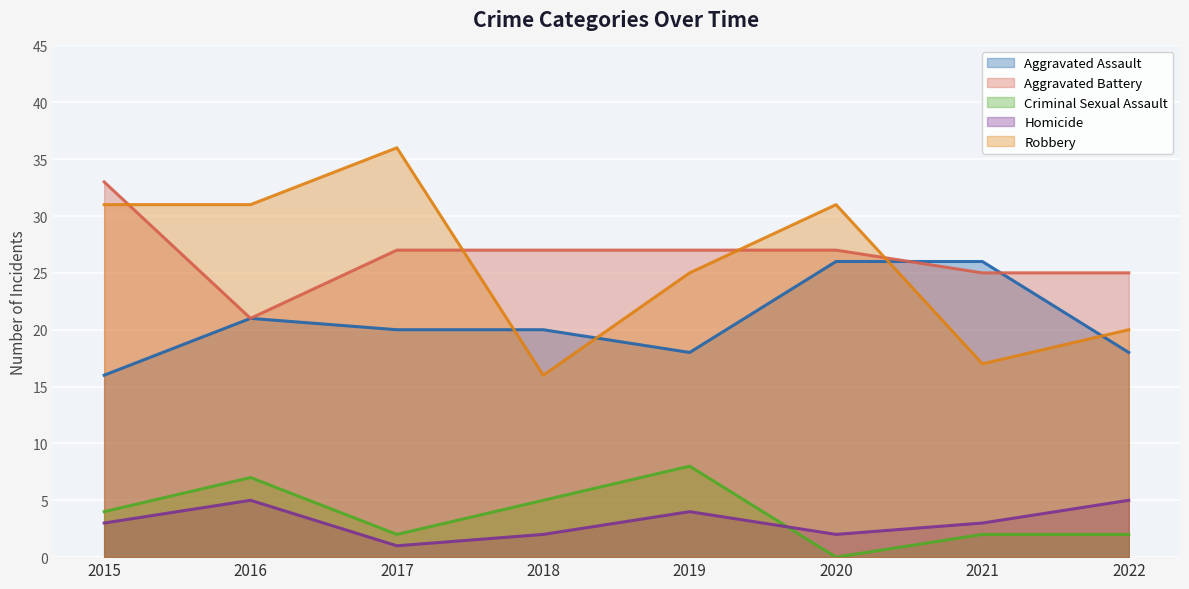

Where do Robbery and Aggravated Assault first cross each other?

2017 and 2018